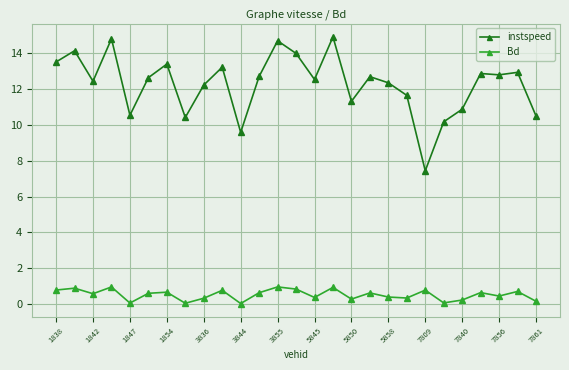

True or false: instspeed and Bd intersect in this chart.

False